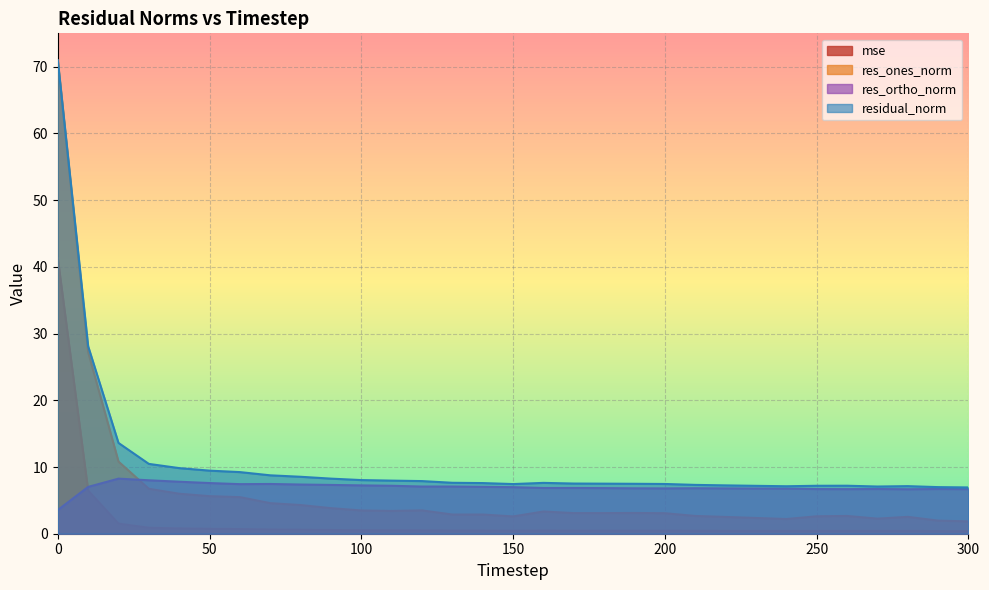

Which label corresponds to the smallest value in the chart?

300